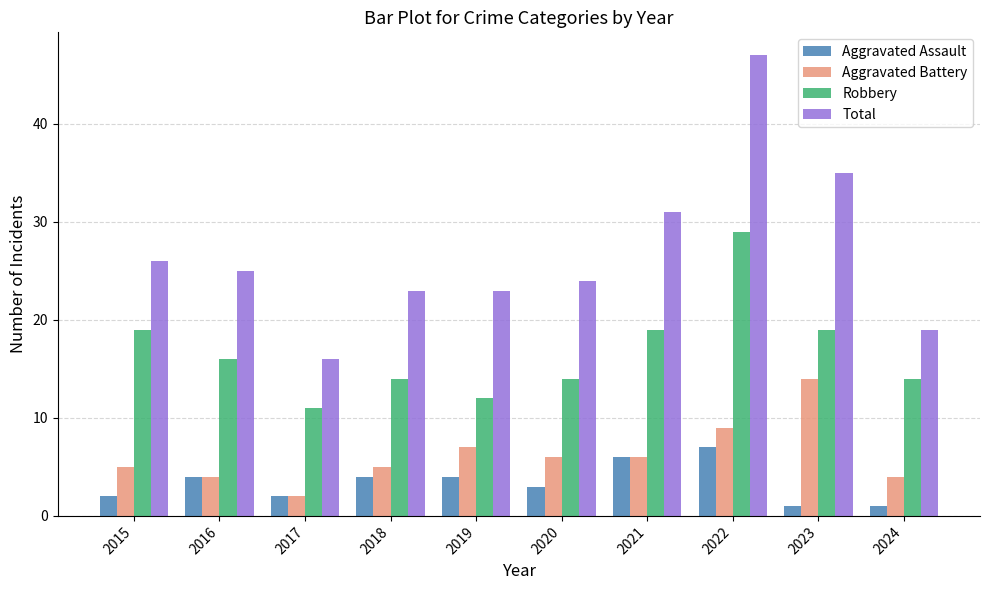

List the series in order of their peak value, lowest first.

Aggravated Assault, Aggravated Battery, Robbery, Total